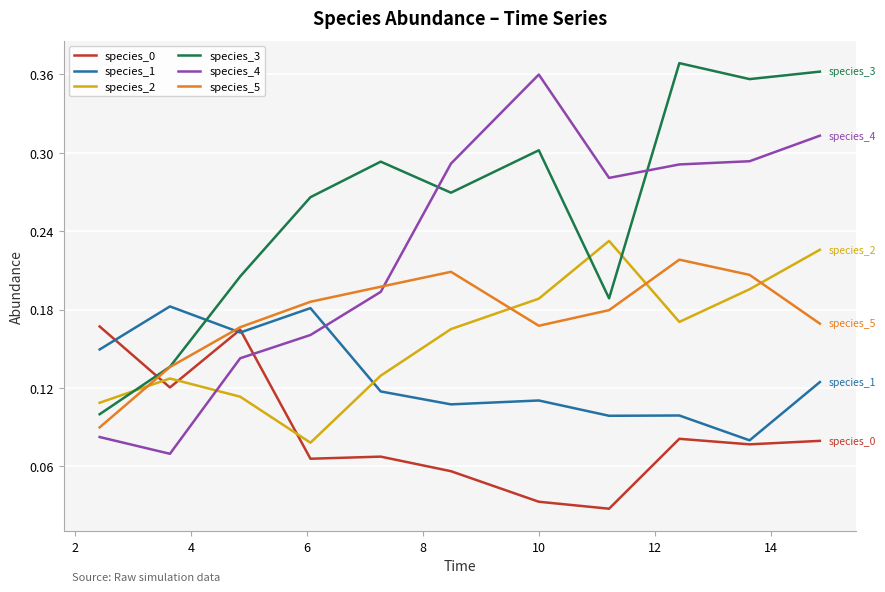

How many times do species_4 and species_0 cross each other?

1